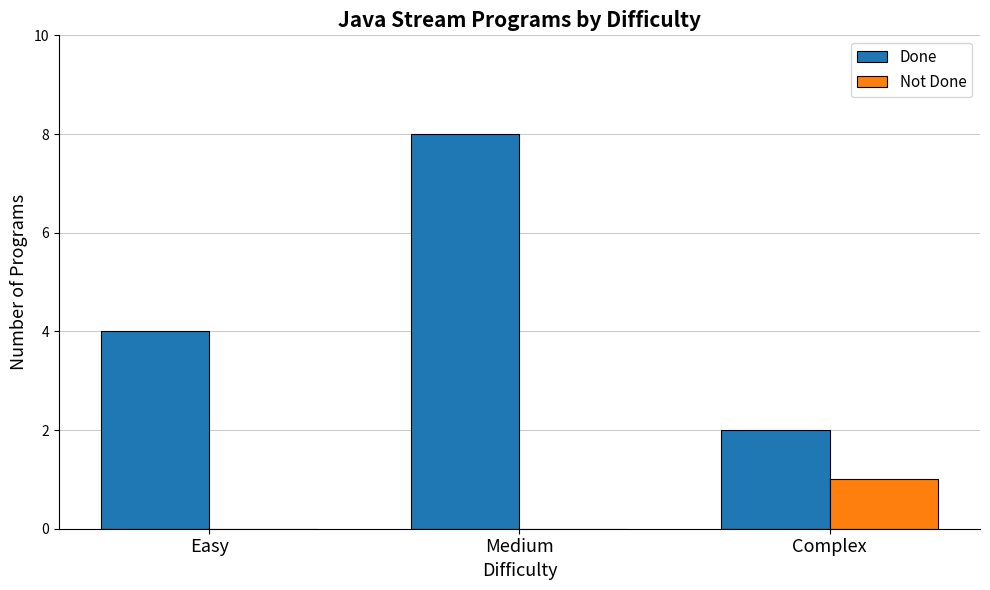

Which series has the widest spread of values?

Done